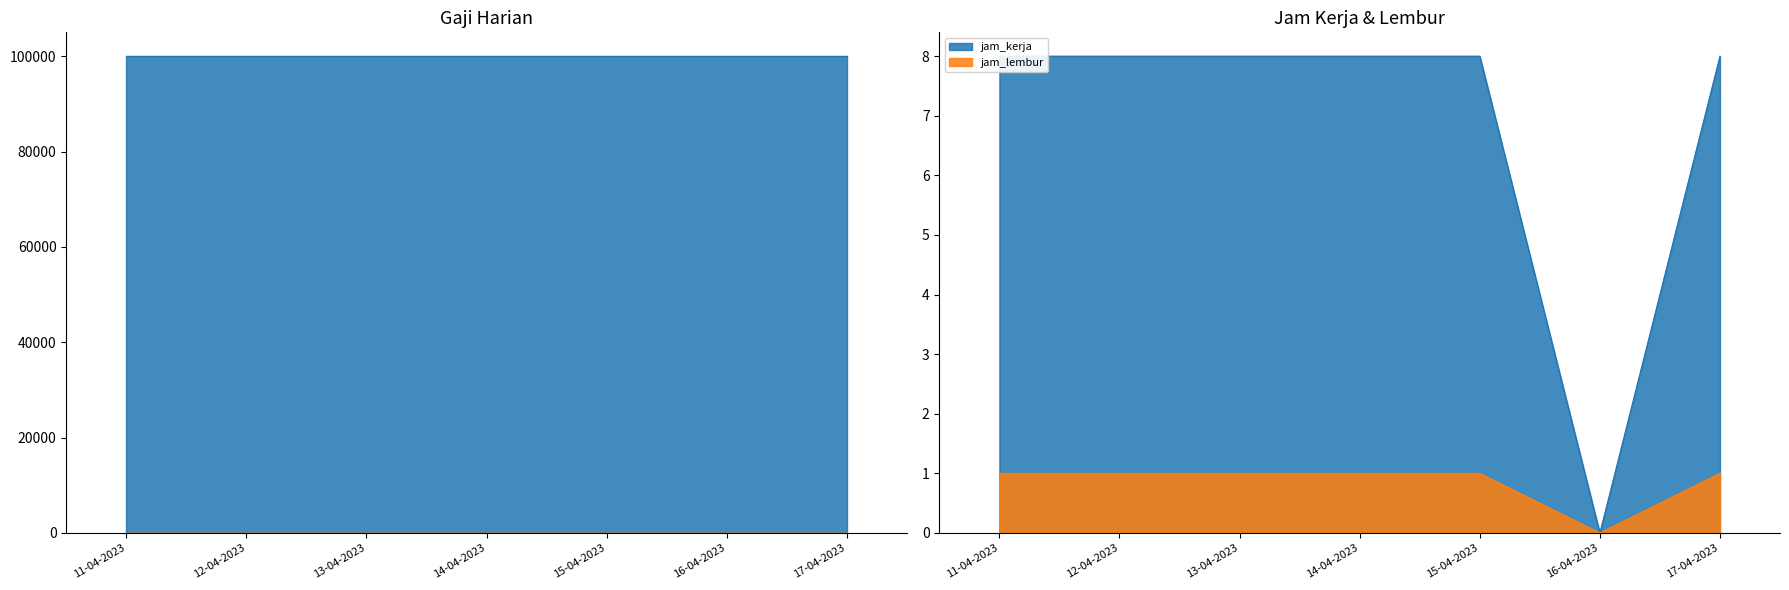

True or false: jam_kerja has a value of 8 at 12-04-2023.

True